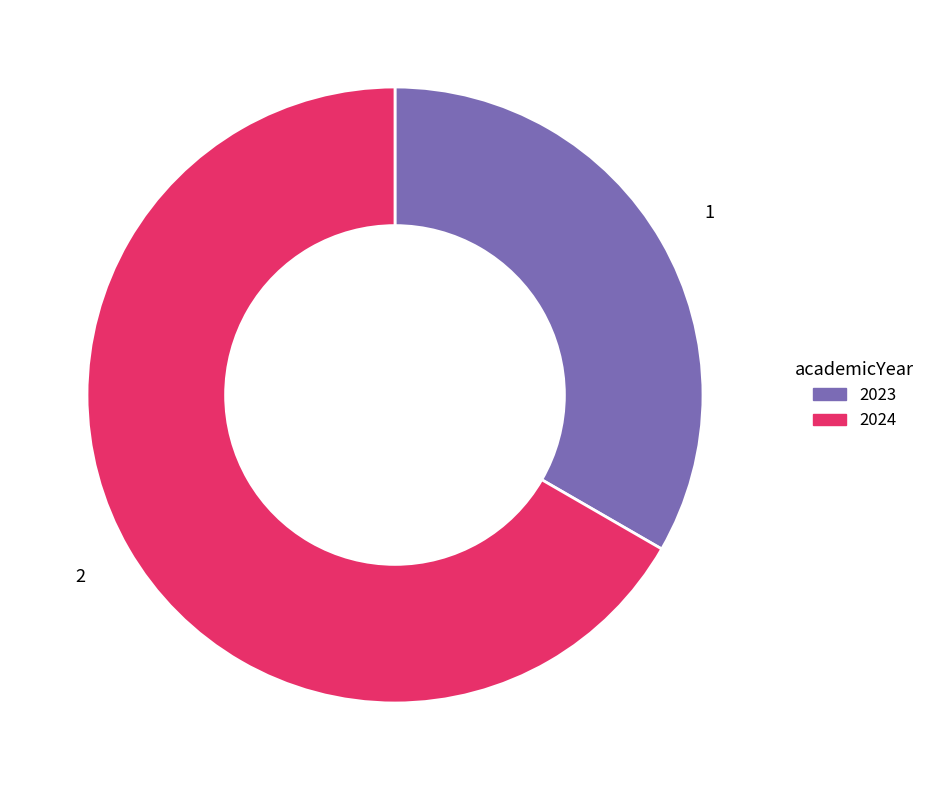

Which slice is the largest?

2024